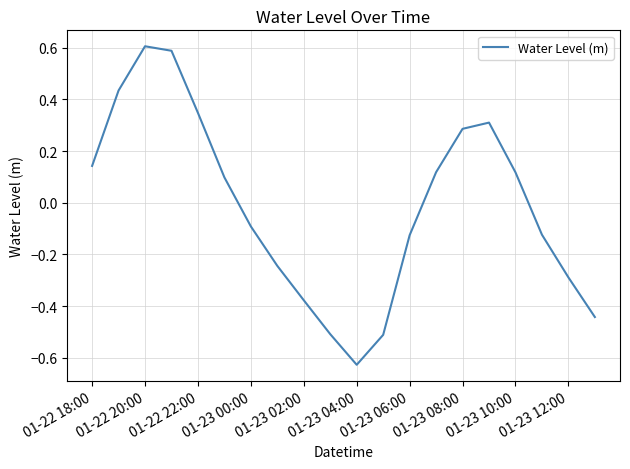

How many negative values are there?

10